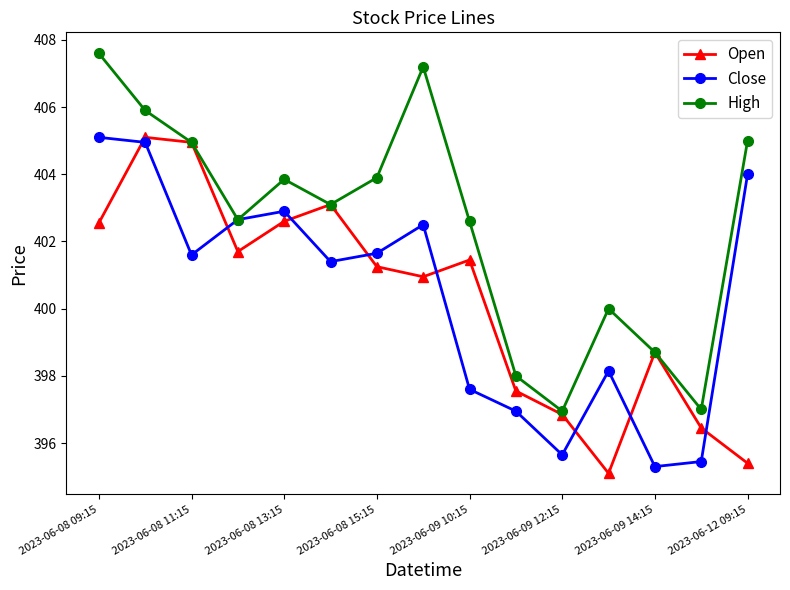

Does the chart have visible grid lines?

No